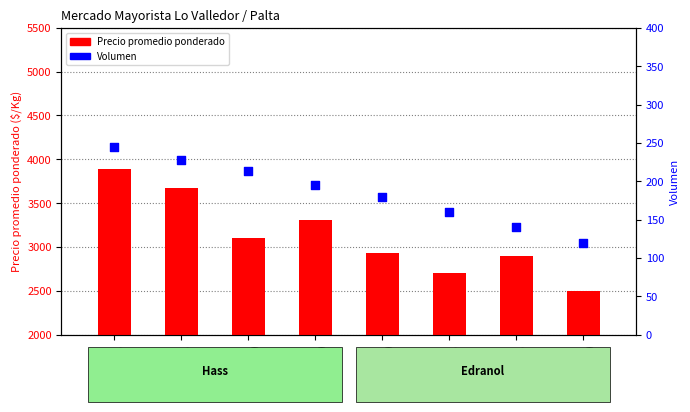

Which series has the widest spread of Y values?

Precio promedio ponderado